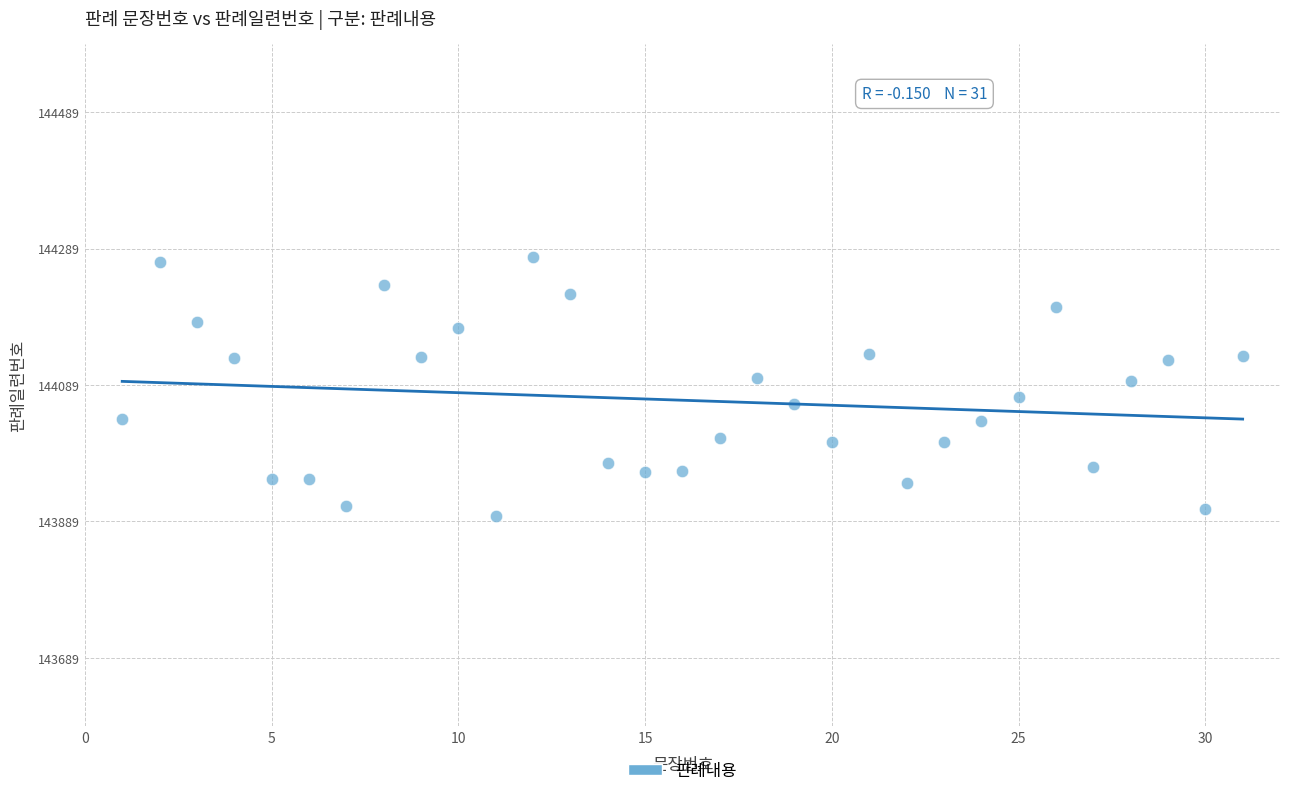

What is the range of X values (max minus min)?

30.0